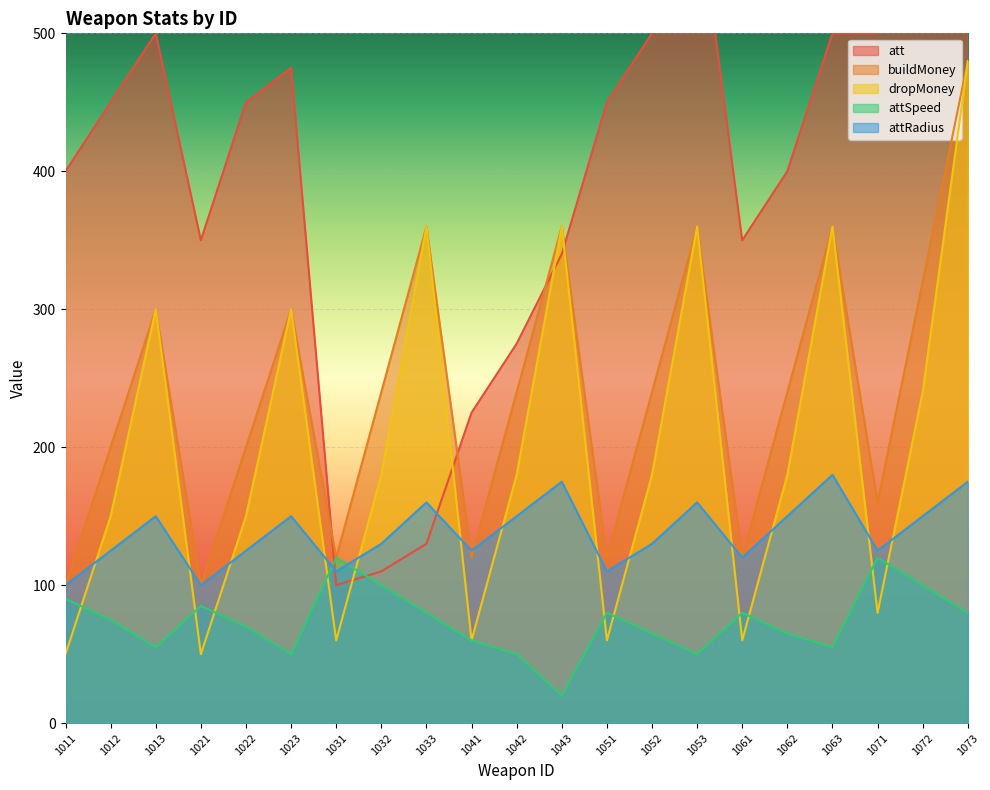

The value of att at 1052 is 109.6. True or false?

False